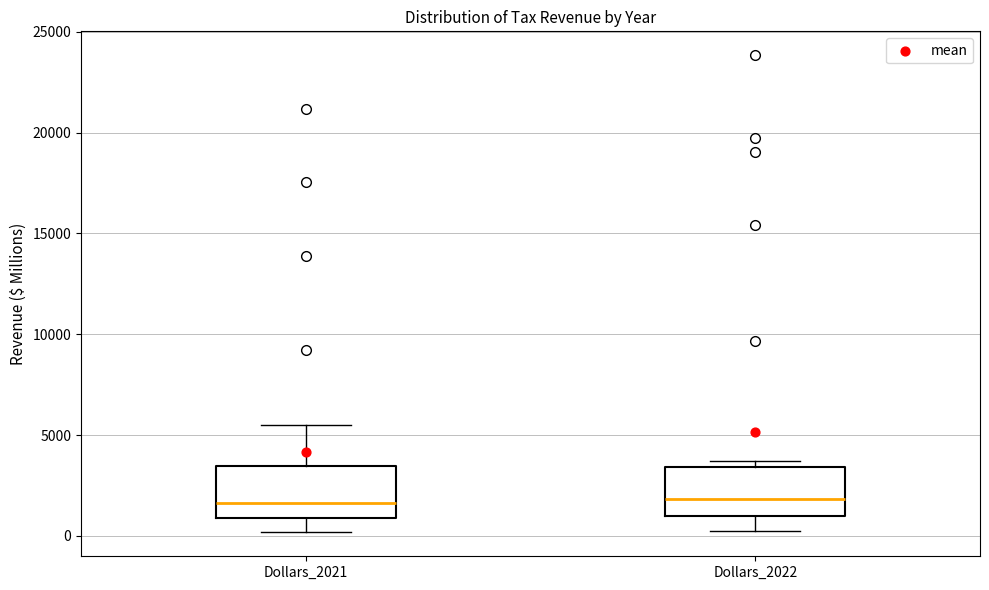

Reading left to right, read every box against the y-axis: the position of its median line, the range the box covers, and the ends of its whiskers. The values are not printed on the chart, so give them approximately, as read against the axis.

Dollars_2021: median 1500, box 1000 to 3500, whiskers 0 to 5500
Dollars_2022: median 2000, box 1000 to 3500, whiskers 0 to 3500 (just above the box's upper edge)